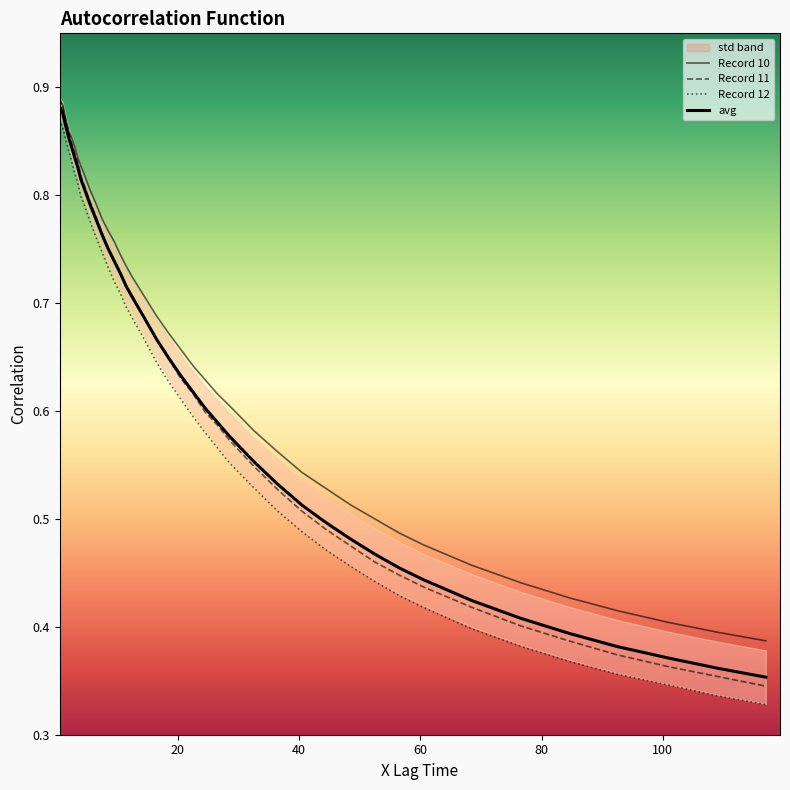

True or false: Record 10 and Record 12 intersect in this chart.

False